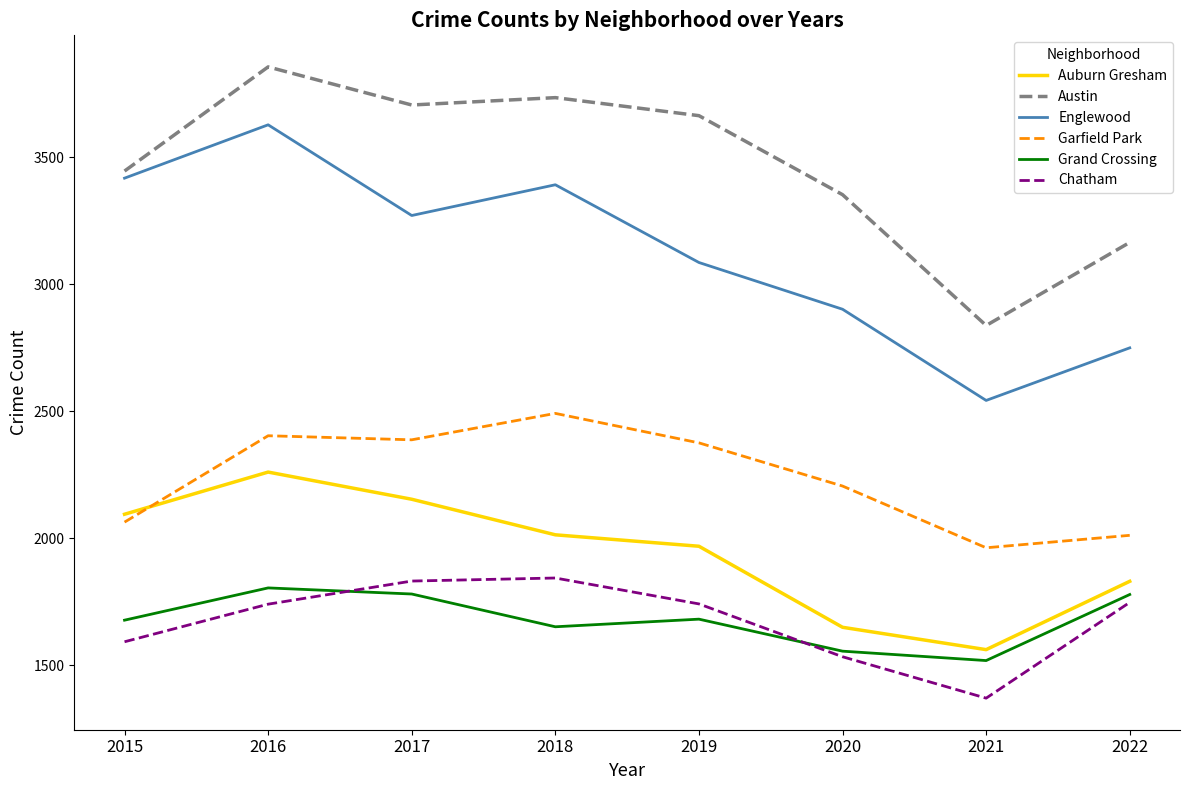

What is the smallest value displayed?

1371